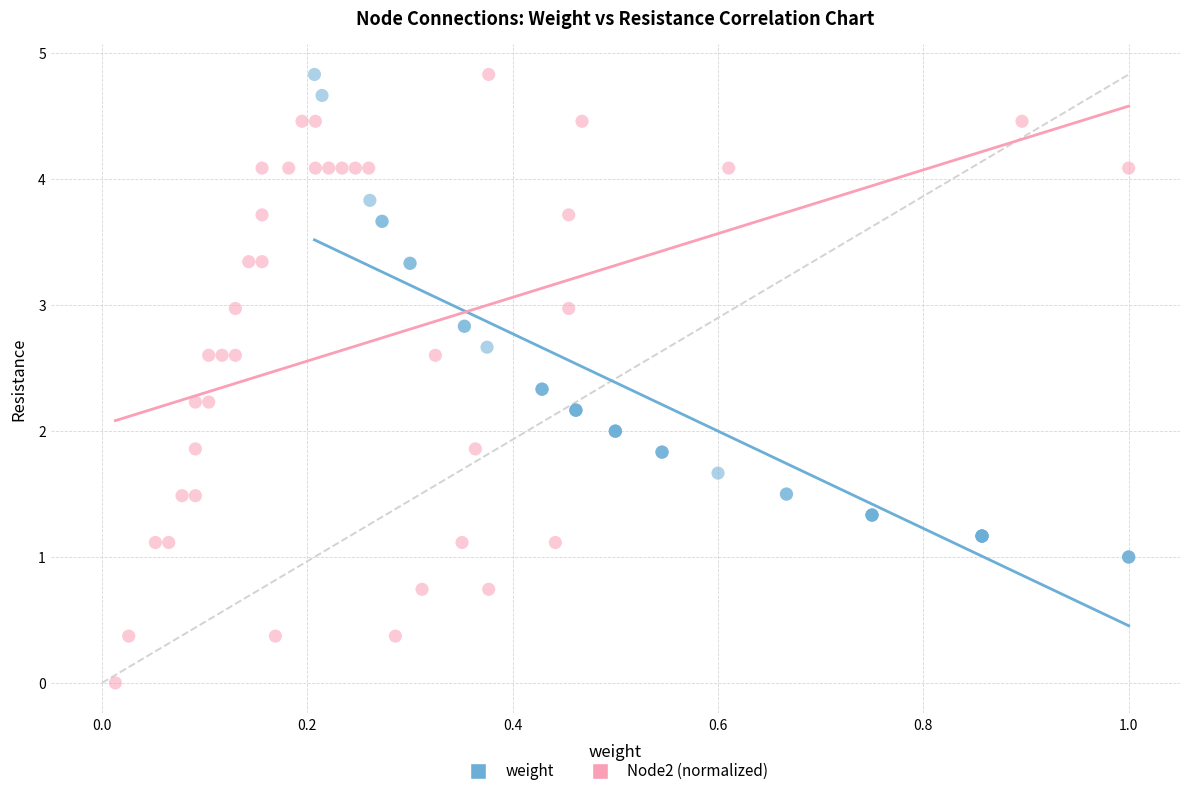

Which series reaches the minimum Y coordinate?

Node2 (normalized)